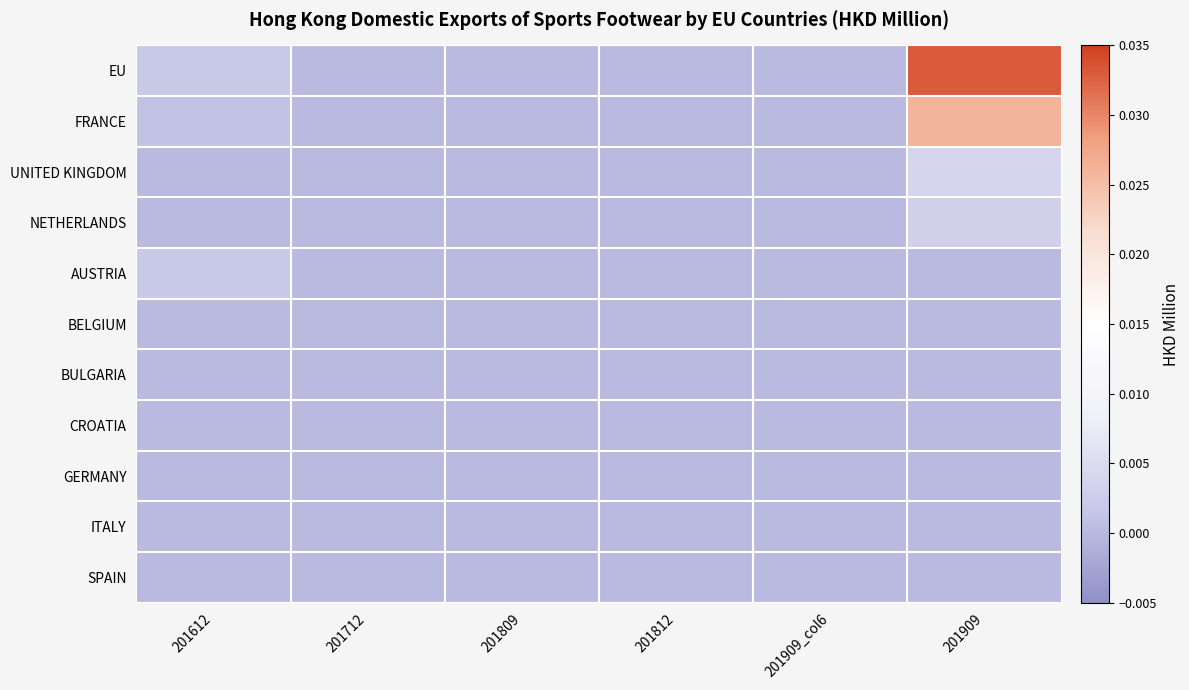

List the series in order of their peak value, highest first.

EU, FRANCE, UNITED KINGDOM, NETHERLANDS, AUSTRIA, BELGIUM, BULGARIA, CROATIA, GERMANY, ITALY, SPAIN